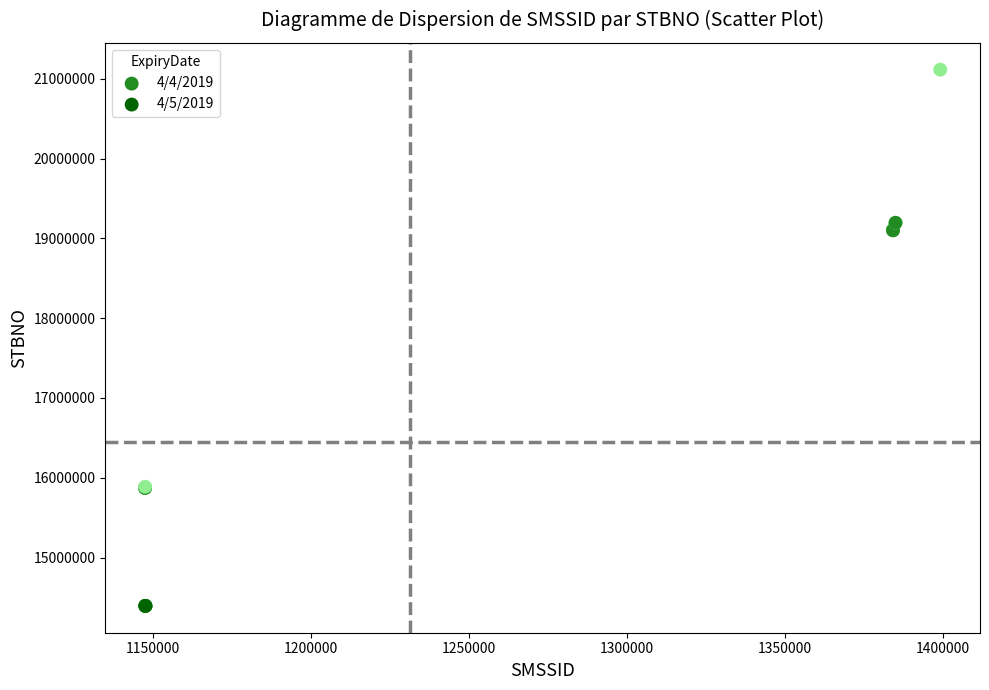

What are all the series names shown in the legend?

4/4/2019, 4/5/2019